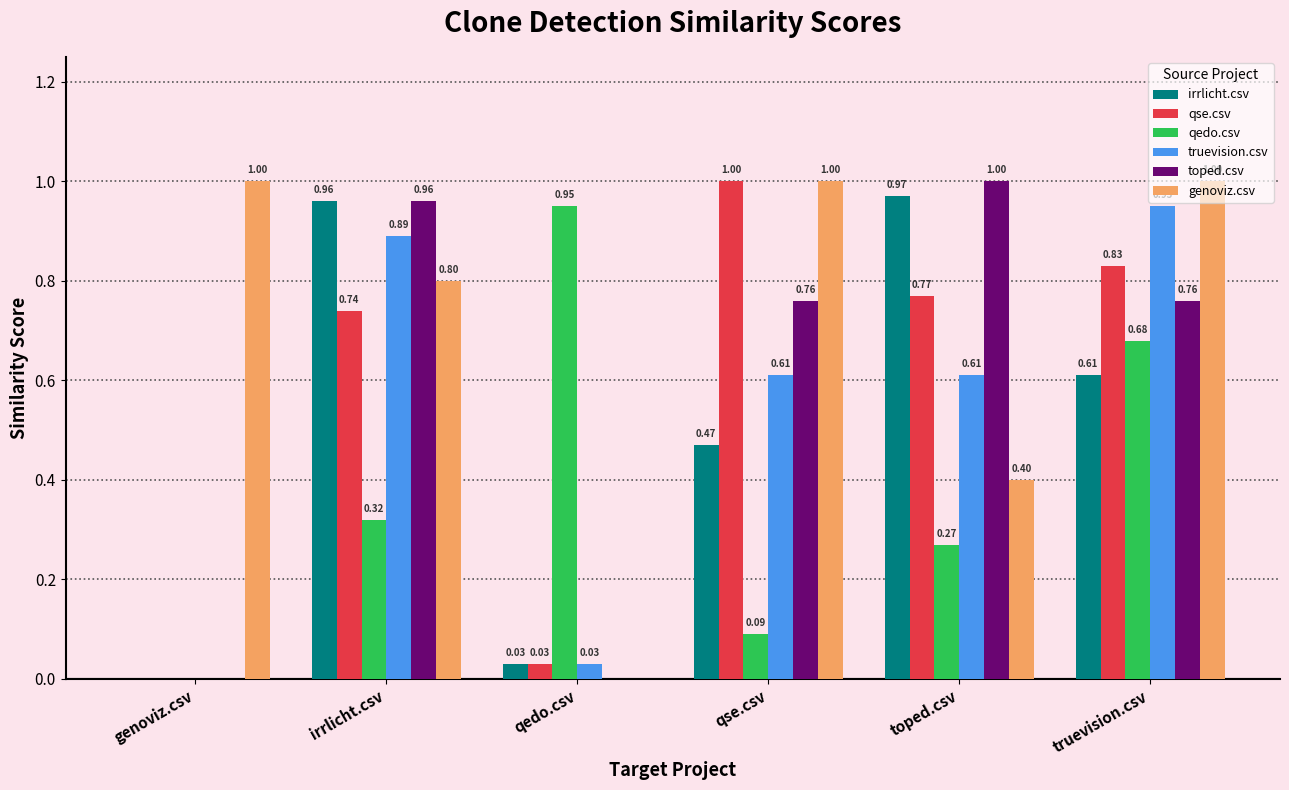

True or false: toped.csv has a value of 1.0 at irrlicht.csv.

True